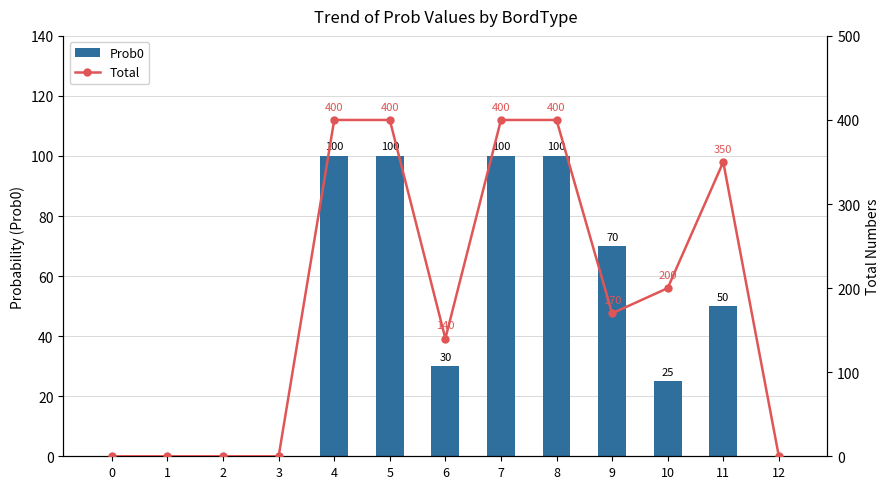

Reading left to right, extract all data points from this chart.

Prob0: 0=0	1=0	2=0	3=0	4=100	5=100	6=30	7=100	8=100	9=70	10=25	11=50	12=0
Total: 0=0	1=0	2=0	3=0	4=400	5=400	6=140	7=400	8=400	9=170	10=200	11=350	12=0